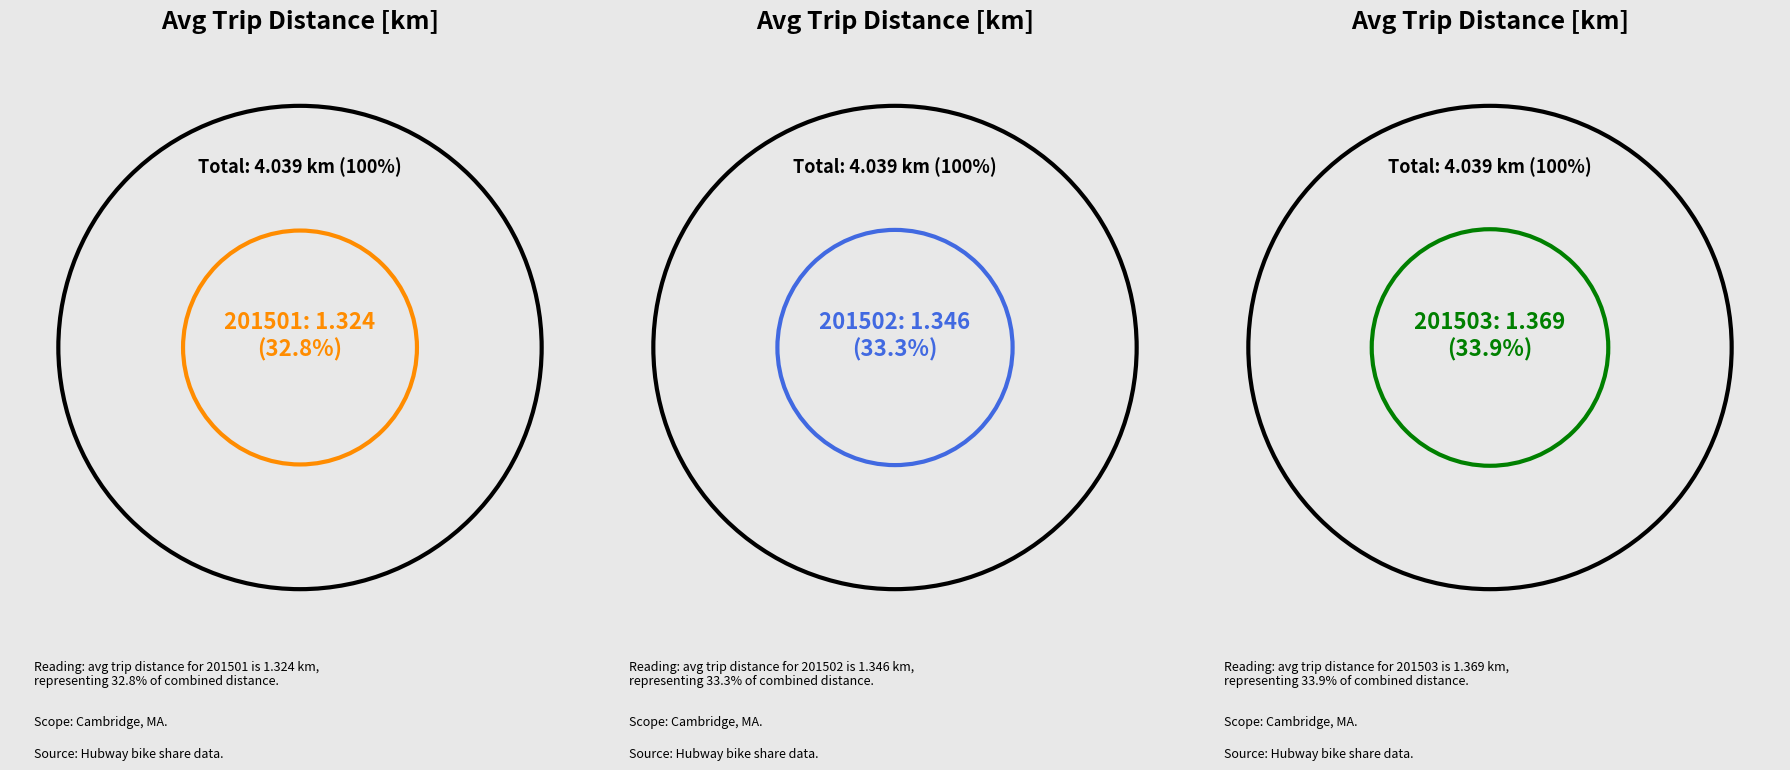

Rank the categories by value from highest to lowest.

201503, 201502, 201501